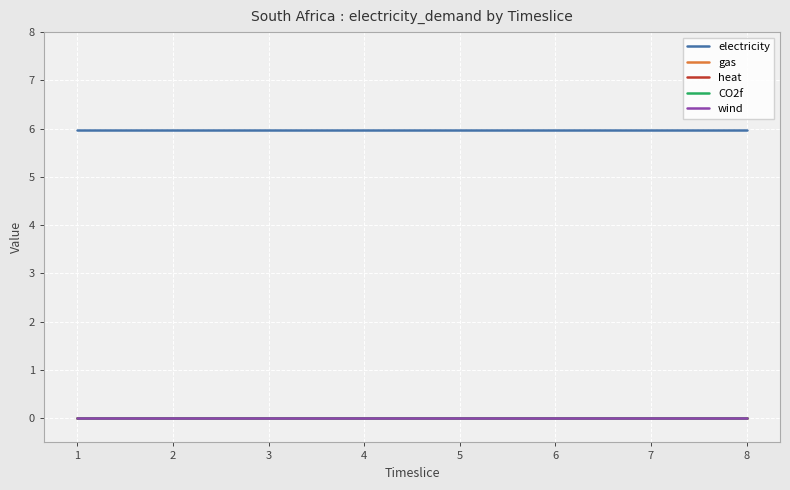

Is this an area chart (filled region under the line)?

No